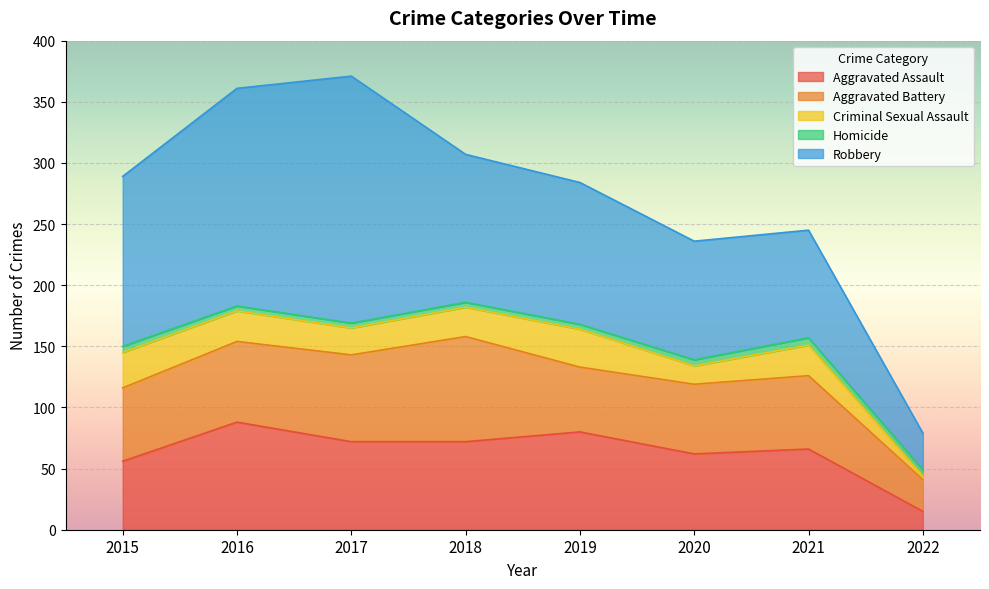

Is it true that Robbery equals 240 at 2015?

False